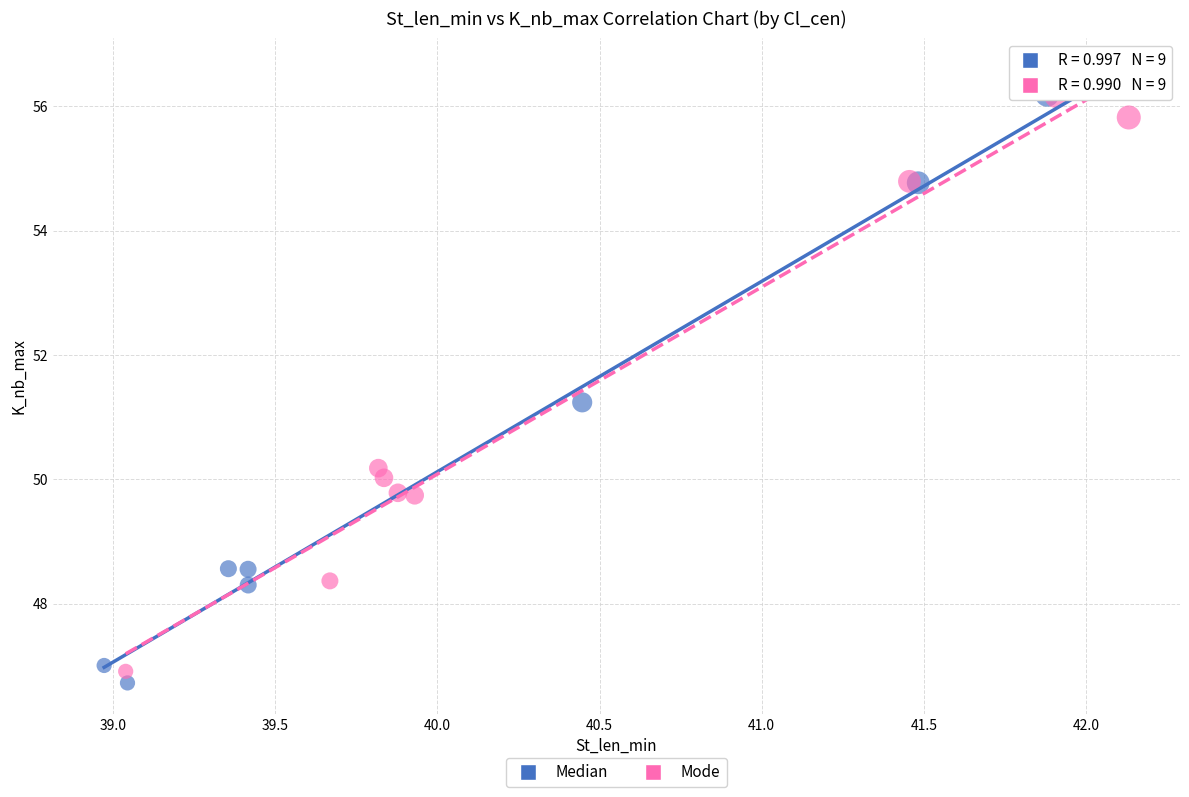

What are all the series names shown in the legend?

Median, Mode